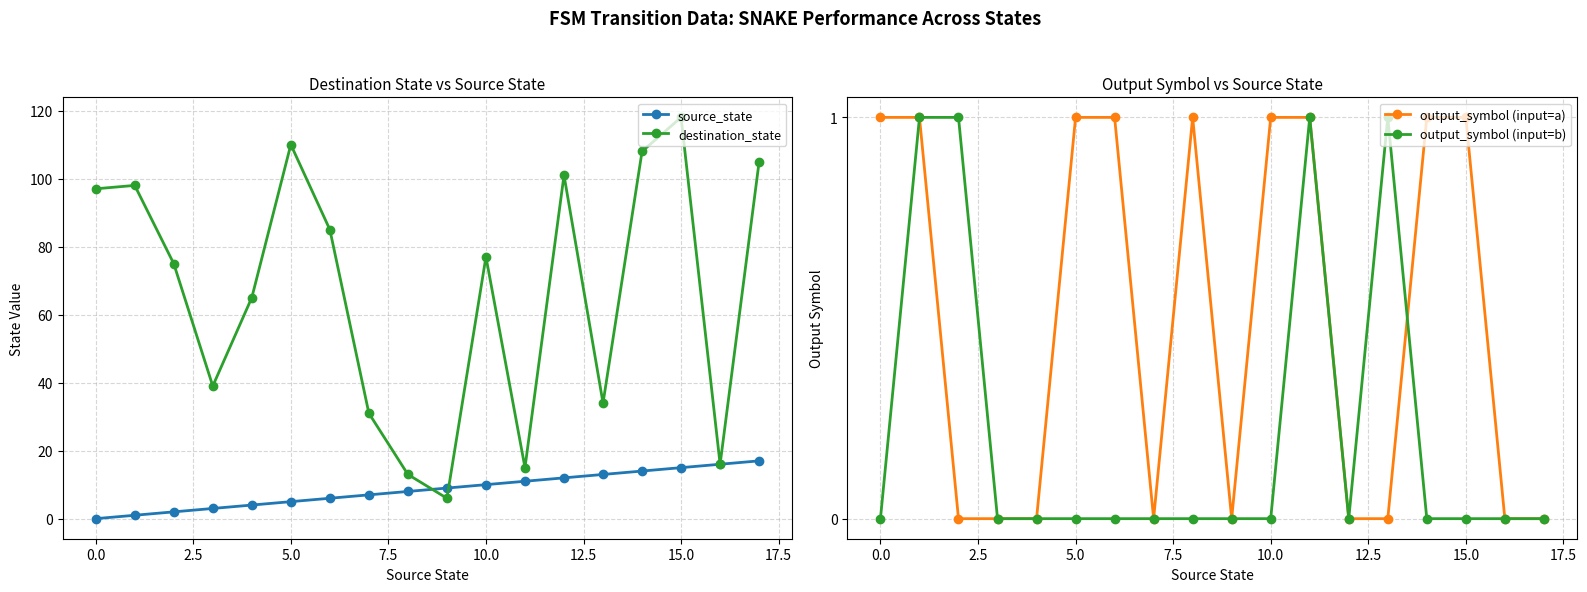

True or false: destination_state has more than 2 interior local peaks.

True